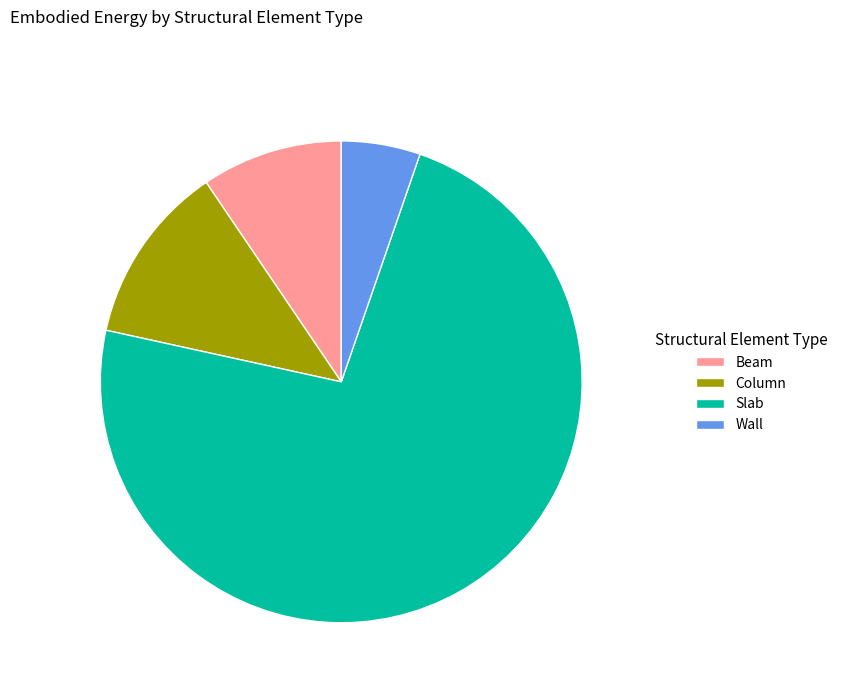

Rank the categories by value from highest to lowest.

Slab, Column, Beam, Wall